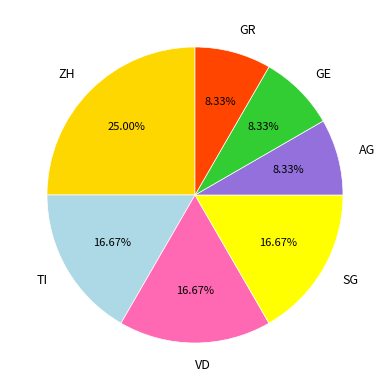

To the nearest percent, what is the difference between the GR and SG slice percentages?

8%